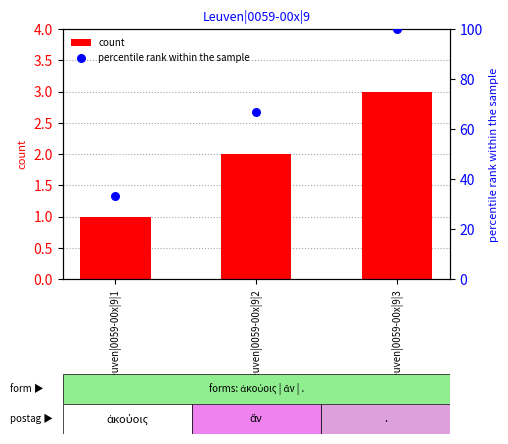

Which series contains the highest Y value?

percentile rank within the sample